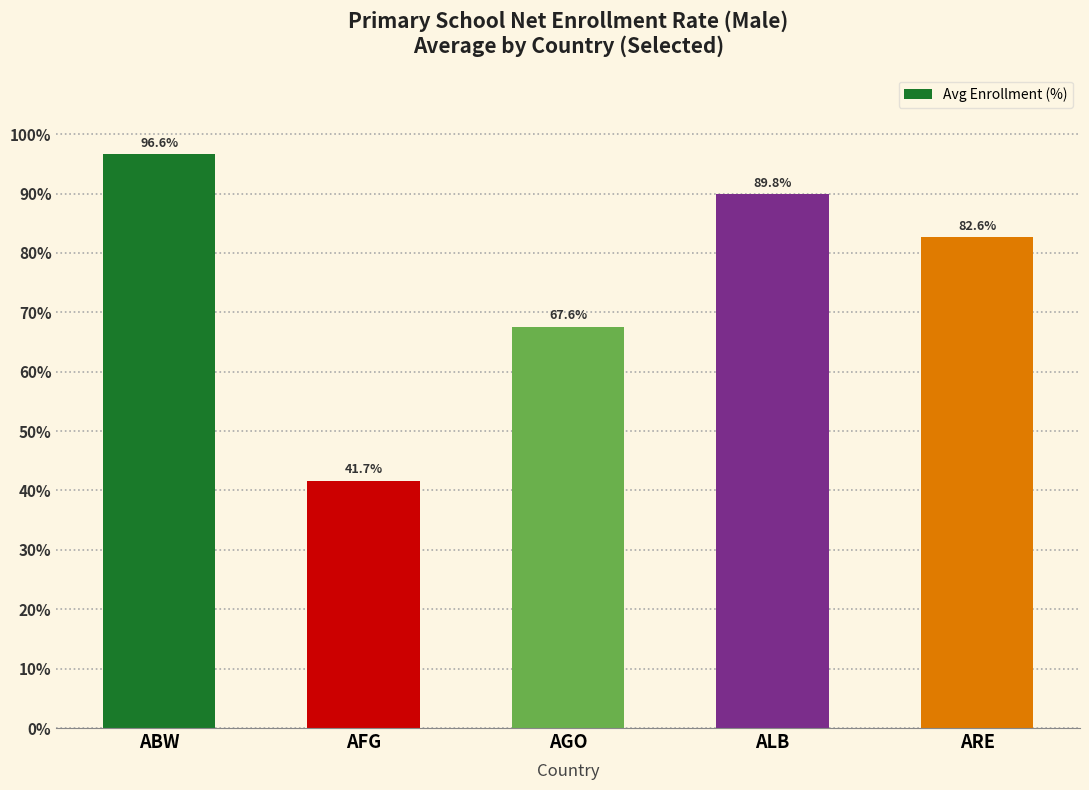

What is the approximate value at ARE?

82.6